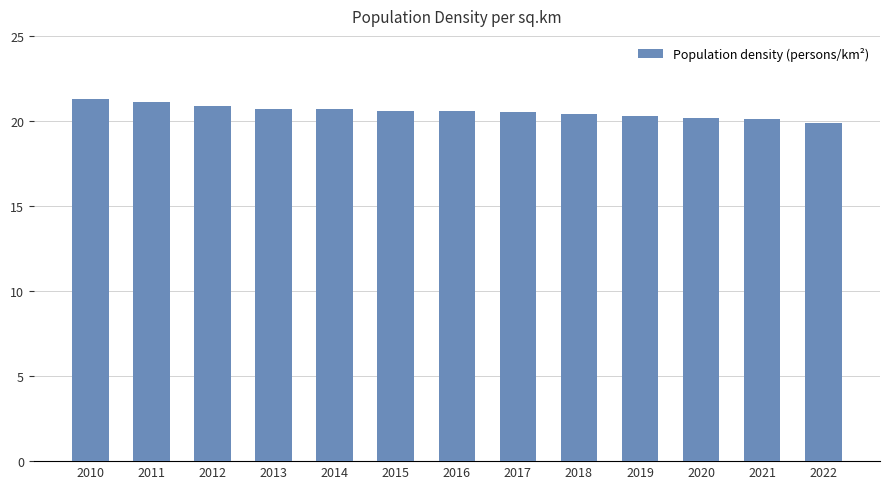

What is the value of the 8th bar from the left?

20.5